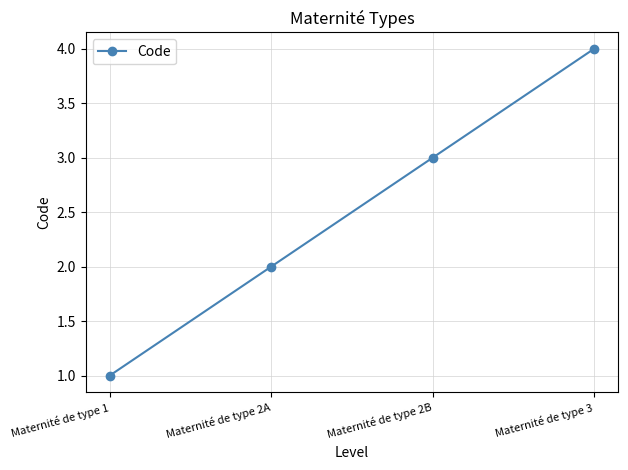

List the labels in order of value, smallest first.

Maternité de type 1, Maternité de type 2A, Maternité de type 2B, Maternité de type 3